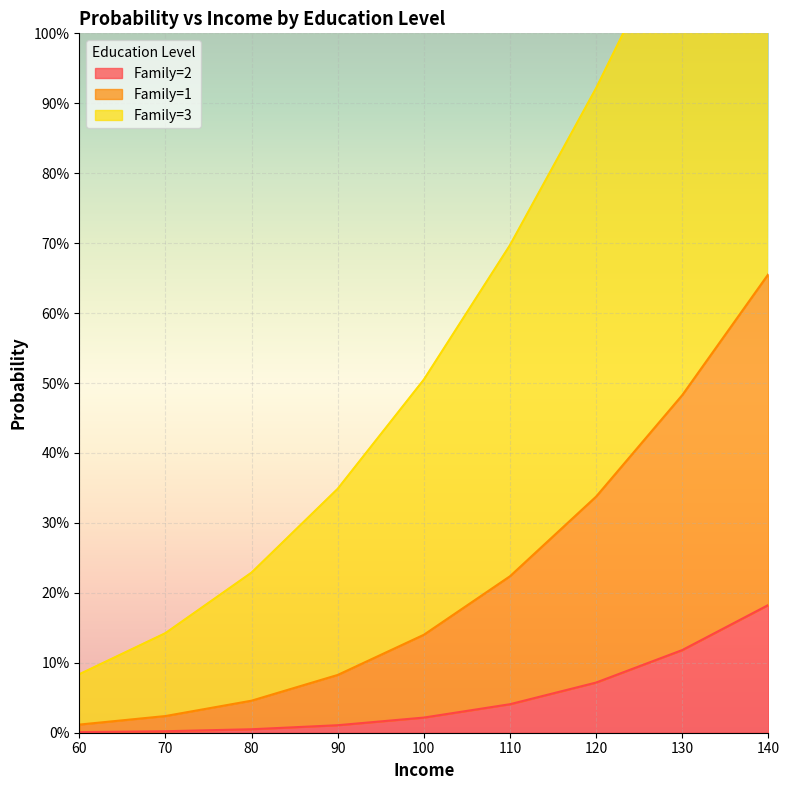

At how many categories does at least one series exceed 0?

9